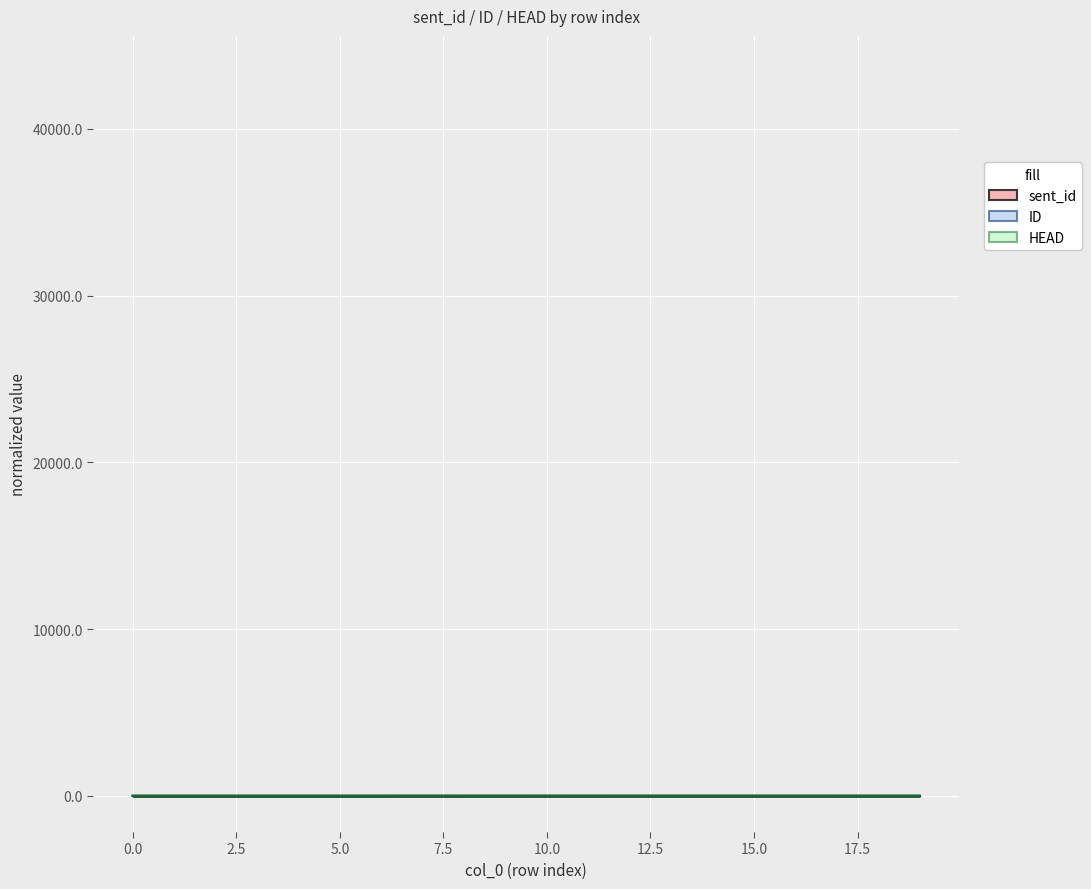

Rank the series by their average value, from lowest to highest.

HEAD, ID, sent_id